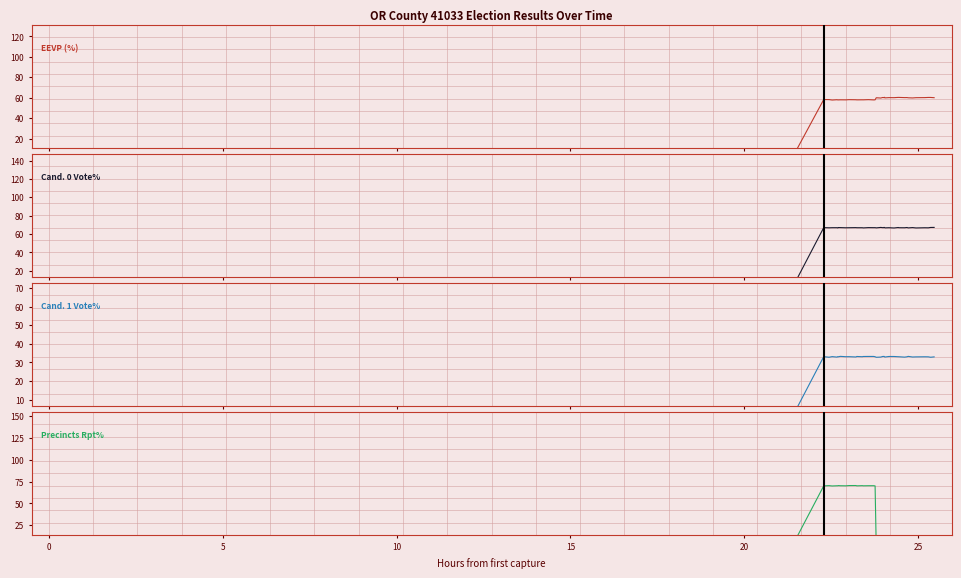

Rank the series at 34 from lowest to highest value.

Precincts Rpt%, Cand. 1 Vote%, EEVP (%), Cand. 0 Vote%